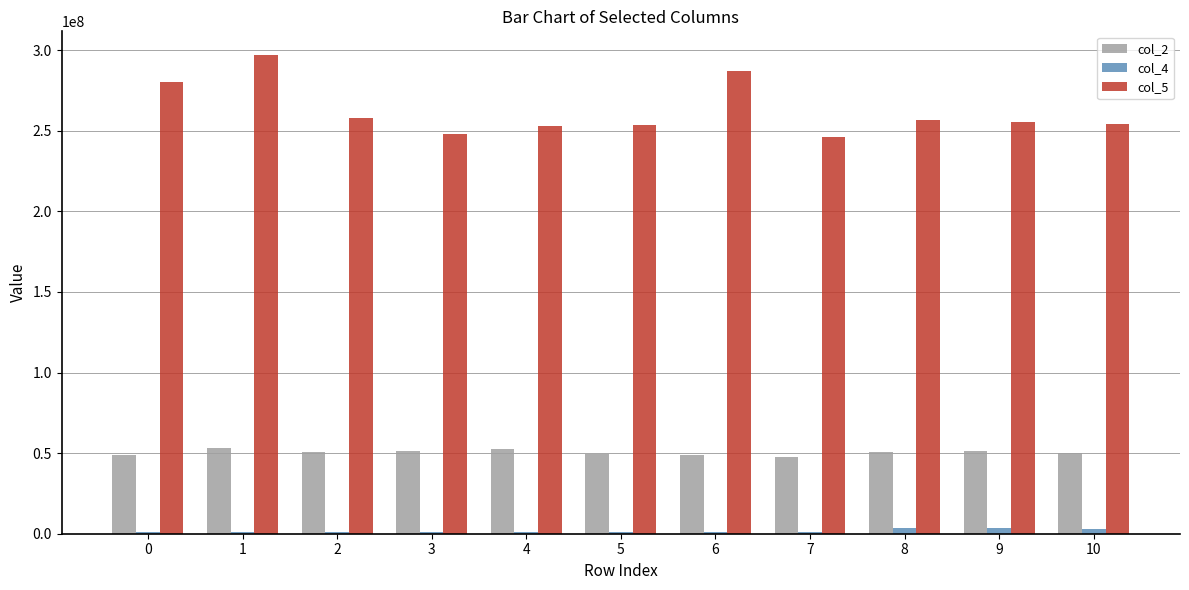

Which series has the largest total across all categories?

col_5